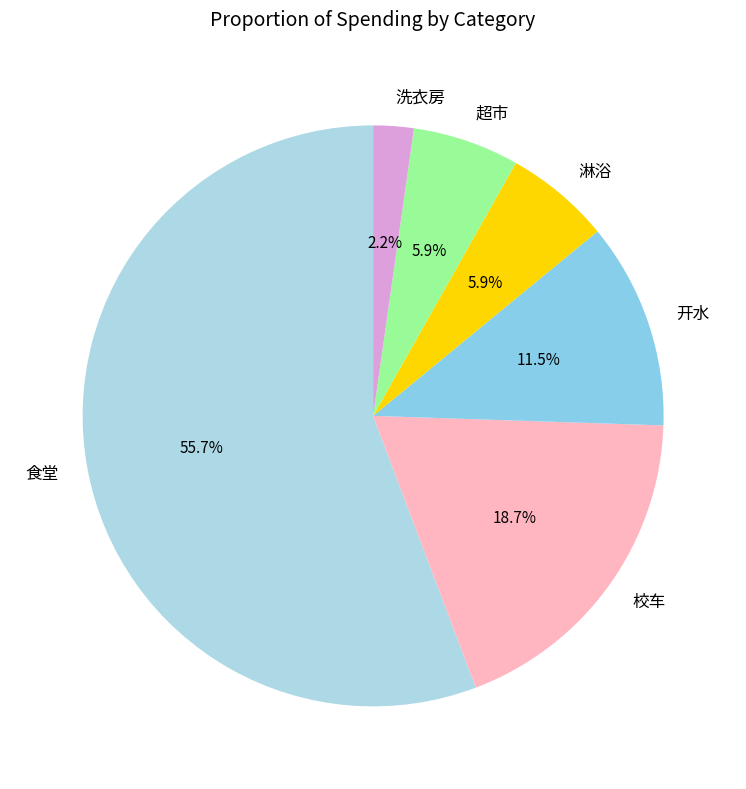

How many segments does this pie chart have?

6